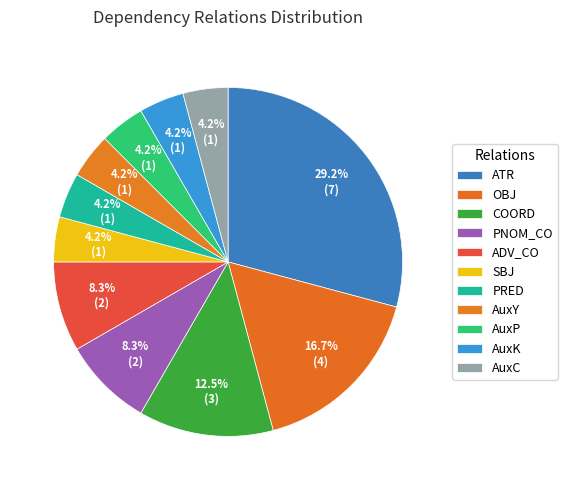

Which category has the biggest portion of the pie?

ATR